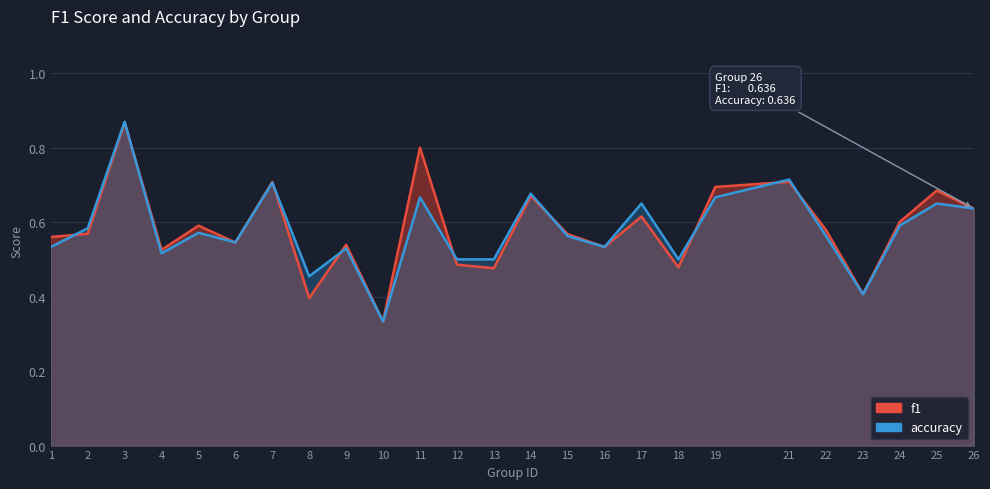

Reading left to right, transcribe all the data shown in this chart.

f1: 1=0.6	2=0.6	3=0.9	4=0.5	5=0.6	6=0.5	7=0.7	8=0.4	9=0.5	10=0.3	11=0.8	12=0.5	13=0.5	14=0.7	15=0.6	16=0.5	17=0.6	18=0.5	19=0.7	21=0.7	22=0.6	23=0.4	24=0.6	25=0.7	26=0.6
accuracy: 1=0.5	2=0.6	3=0.9	4=0.5	5=0.6	6=0.5	7=0.7	8=0.5	9=0.5	10=0.3	11=0.7	12=0.5	13=0.5	14=0.7	15=0.6	16=0.5	17=0.7	18=0.5	19=0.7	21=0.7	22=0.6	23=0.4	24=0.6	25=0.7	26=0.6